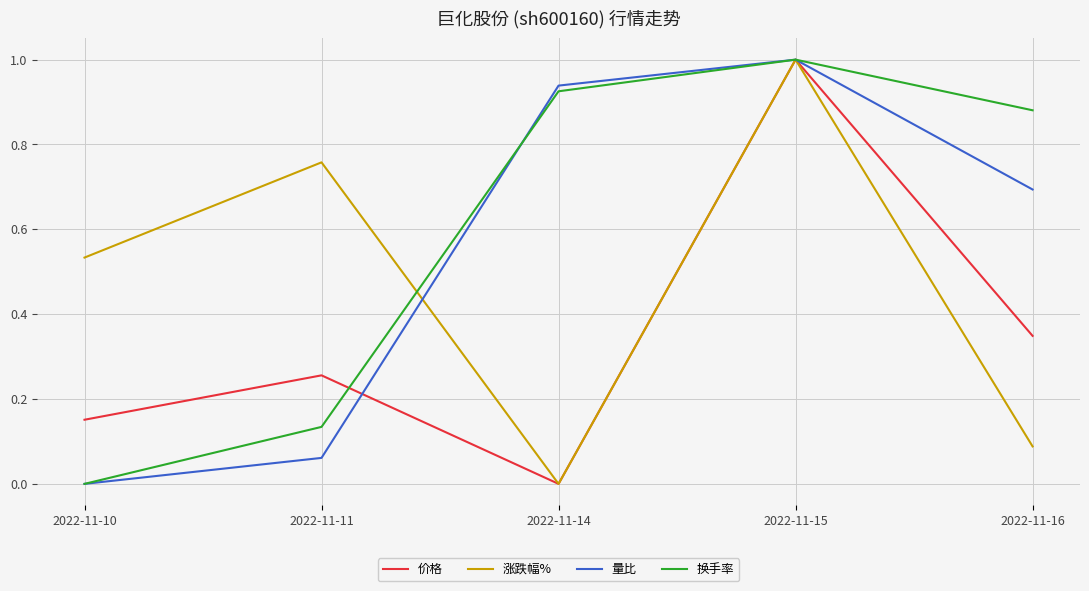

Rank the series by their average value, from lowest to highest.

价格, 涨跌幅%, 量比, 换手率